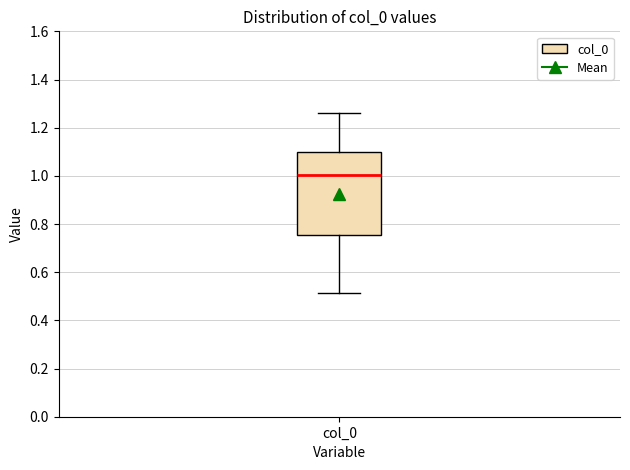

Where is the upper edge of the box for col_0 on the y-axis? The values are not printed on the chart, so give them approximately, as read against the axis.

1.10